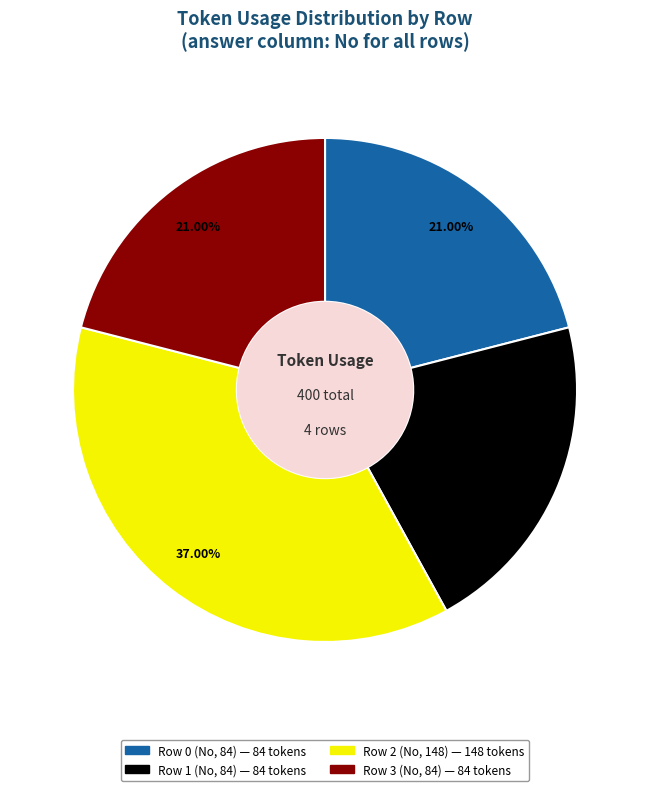

The Row 0 (No, 84) slice represents 21% of the pie. True or false?

True